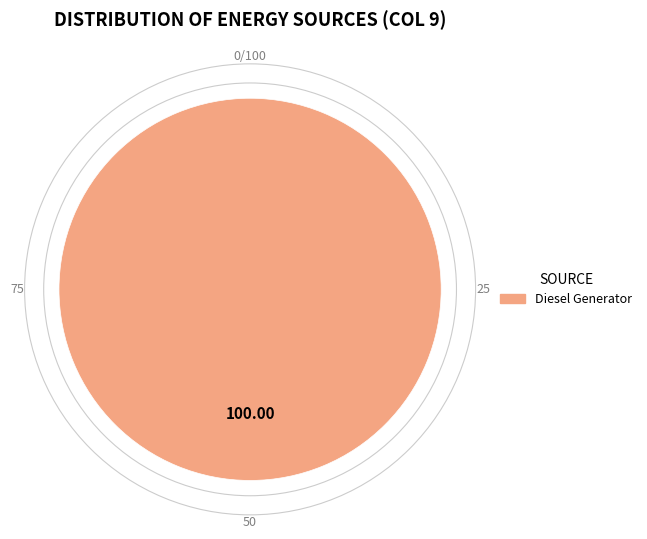

Is there any slice that represents more than half of the pie?

Yes